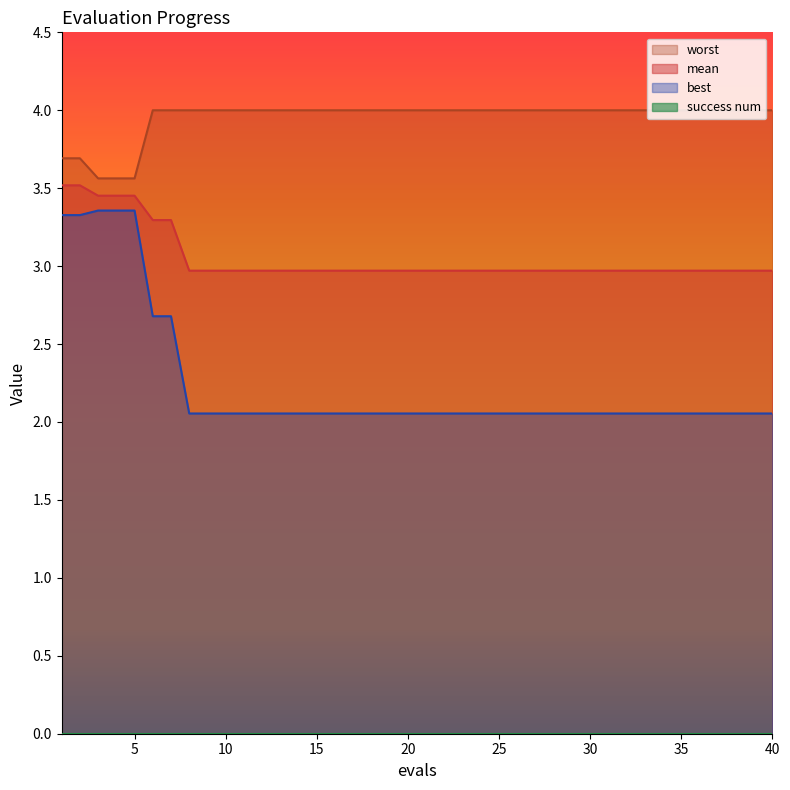

True or false: worst and mean intersect in this chart.

False